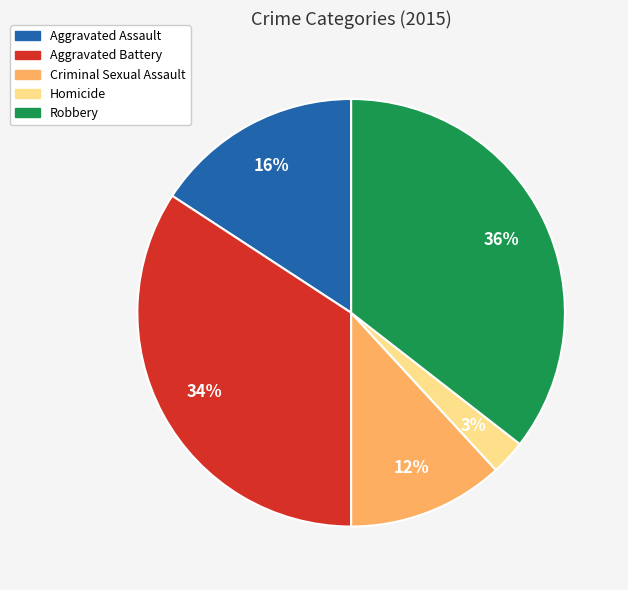

The Criminal Sexual Assault slice represents 18% of the pie. True or false?

False